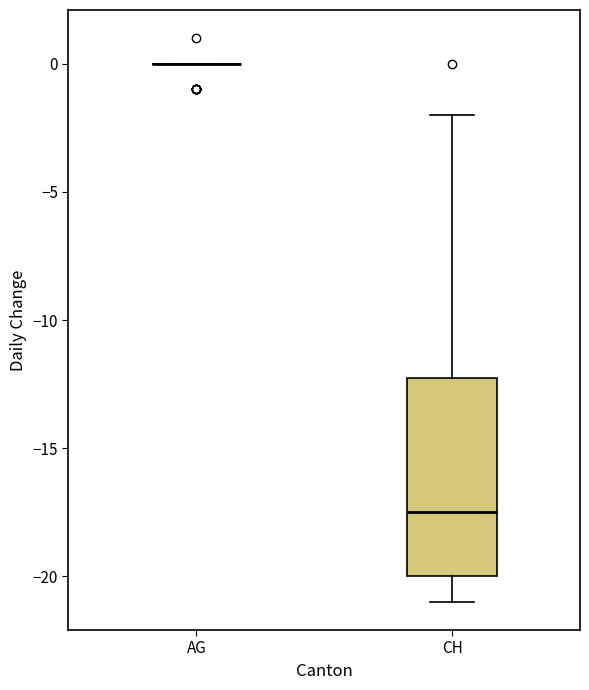

Reading left to right, transcribe this box plot: for each box, give where its median line is, the range the box spans, and where its two whiskers end, as read against the y-axis. The values are not printed on the chart, so give them approximately, as read against the axis.

AG: box collapsed to a line at 0.0, whiskers 0.0 to 0.0
CH: median -17.5, box -20.0 to -12.0, whiskers -21.0 to -2.0